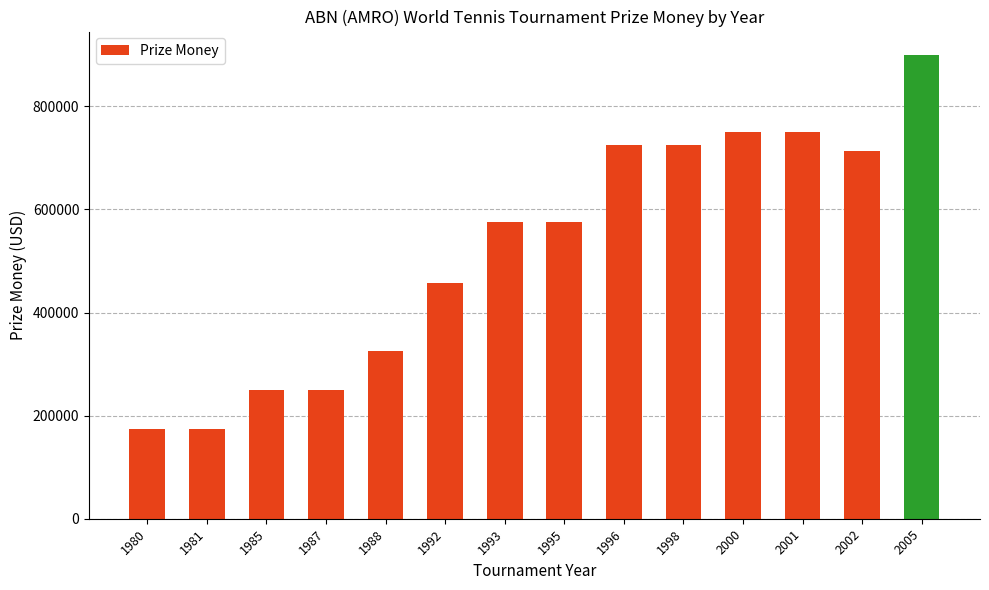

What is the difference between the values at 1998 and 1980?

550000